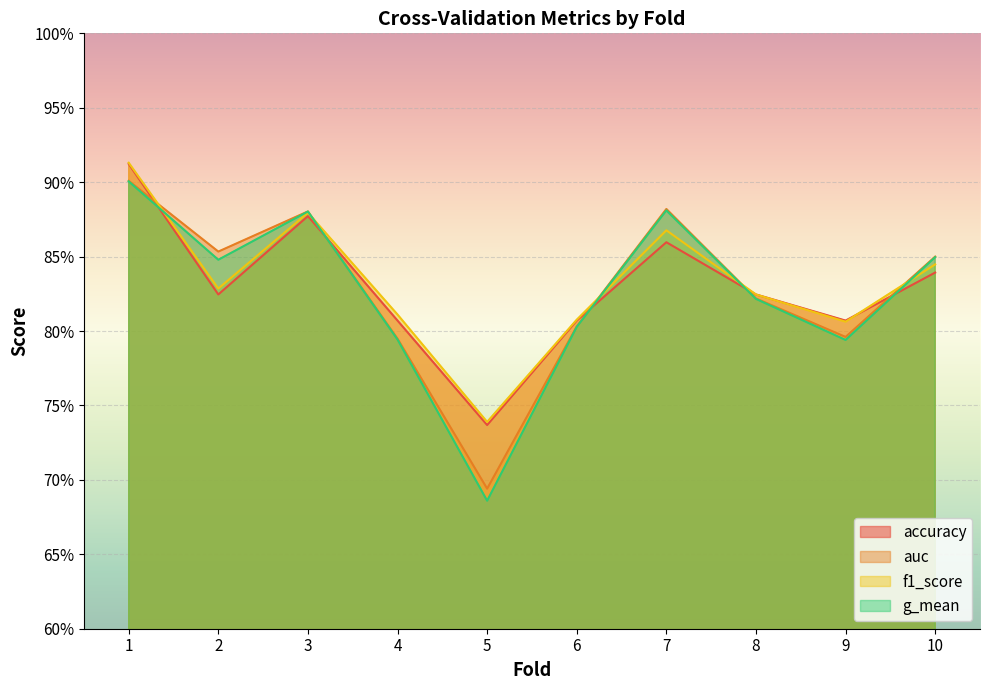

Where is the first local minimum for g_mean?

2